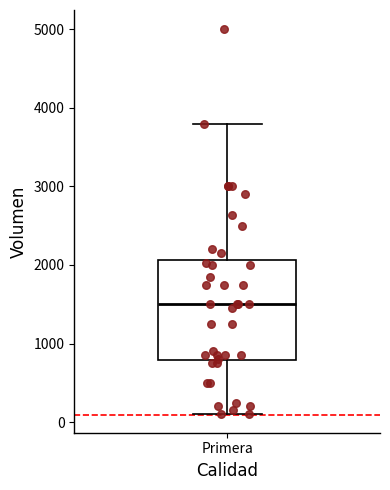

Read this box plot against the y-axis: the position of the median line, the range covered by the box, and the ends of both whiskers. The values are not printed on the chart, so give them approximately, as read against the axis.

median 1500, box 800 to 2100, whiskers 100 to 3800